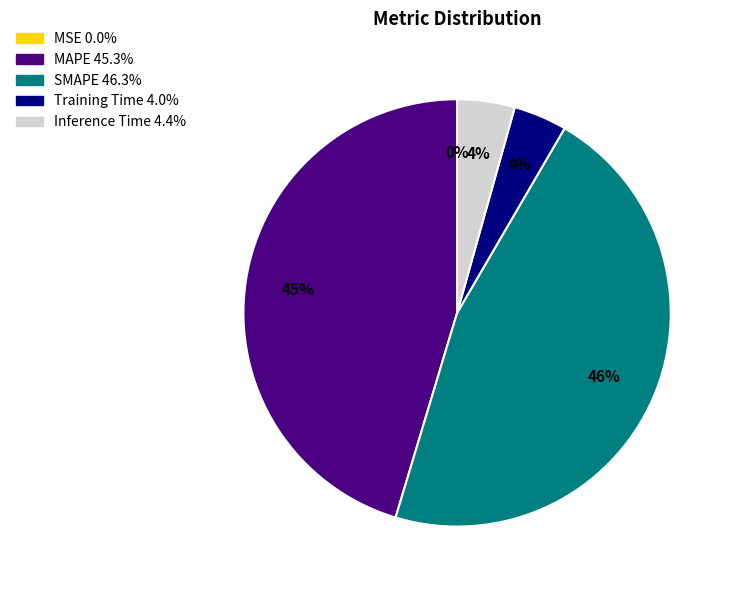

To the nearest percent, what is the difference between the largest and smallest slice percentages?

46%